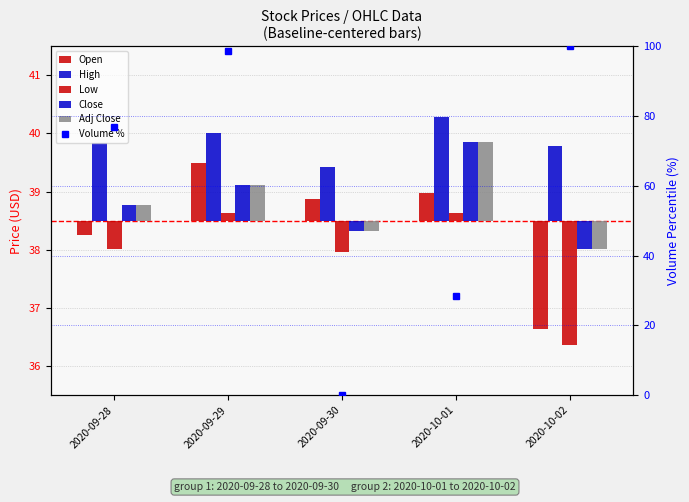

The Open series shows -0.4 at 2020-09-28. True or false?

False